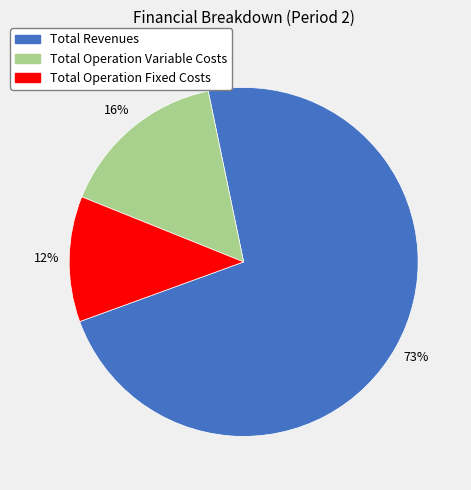

The Total Revenues slice represents 73% of the pie. True or false?

True